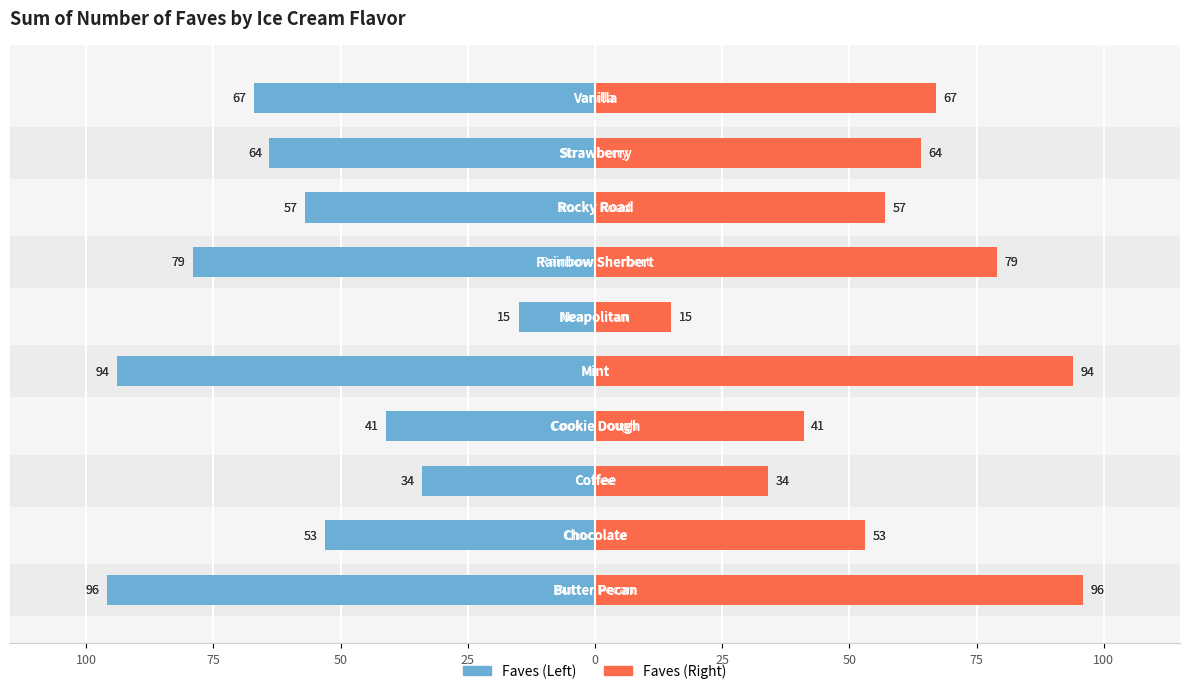

What is the minimum value for Right?

15